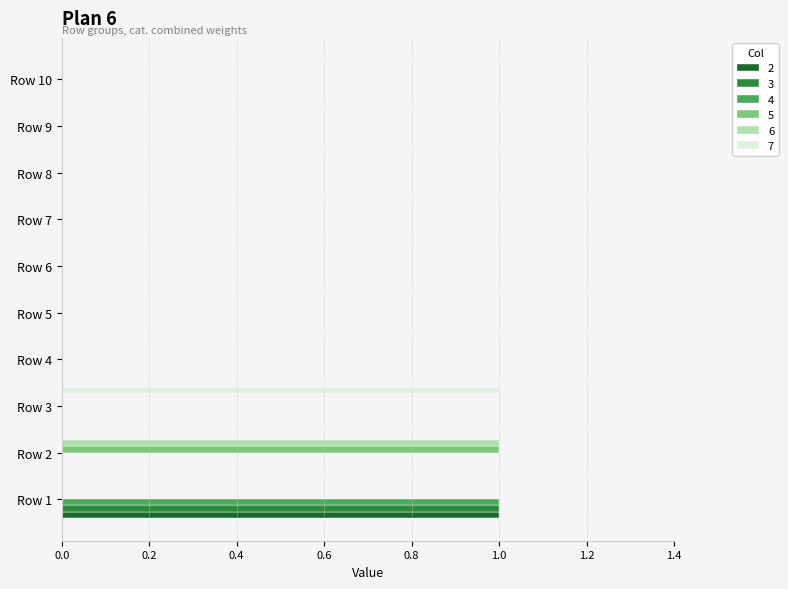

Count the number of categories in the chart.

10